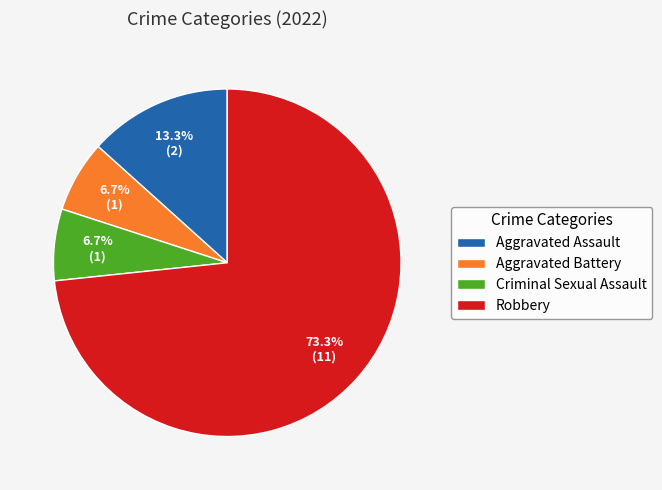

Does any single category account for the majority?

Yes